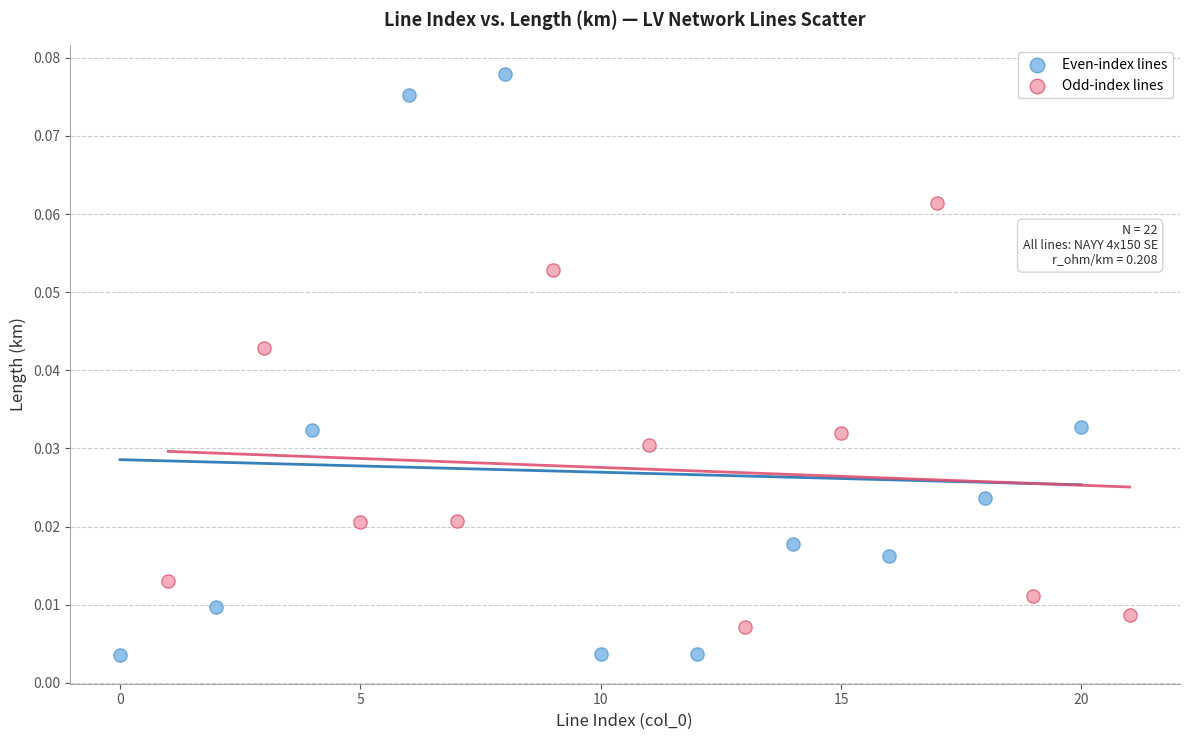

Which series reaches the minimum Y coordinate?

Even-index lines